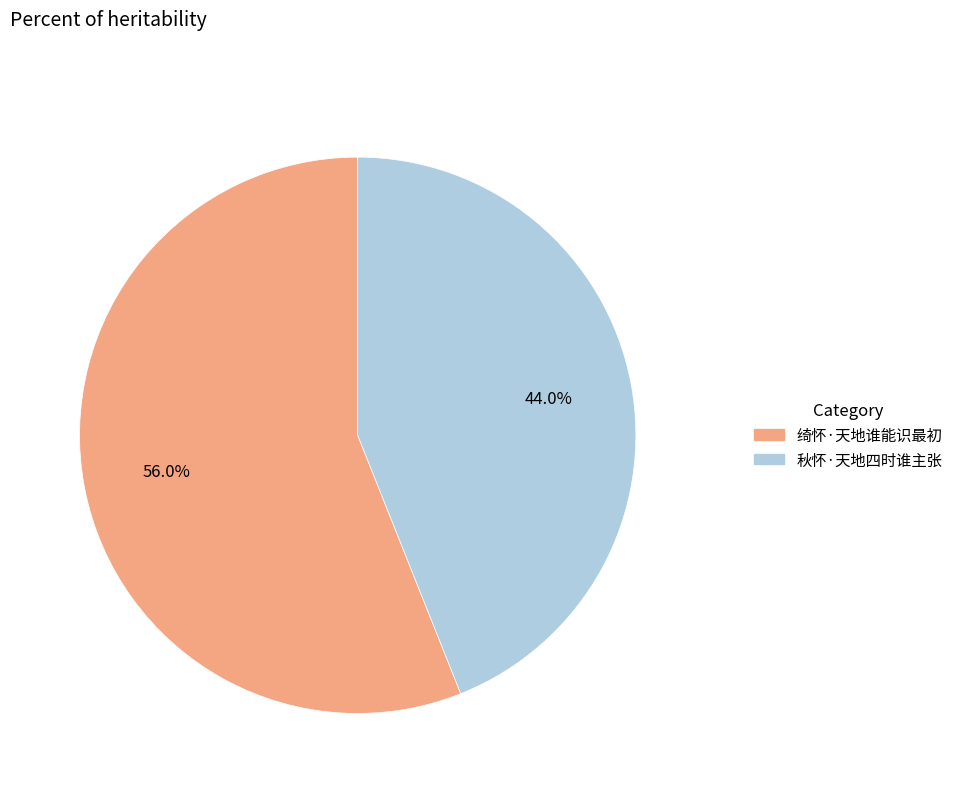

How many slices are in this pie chart?

2